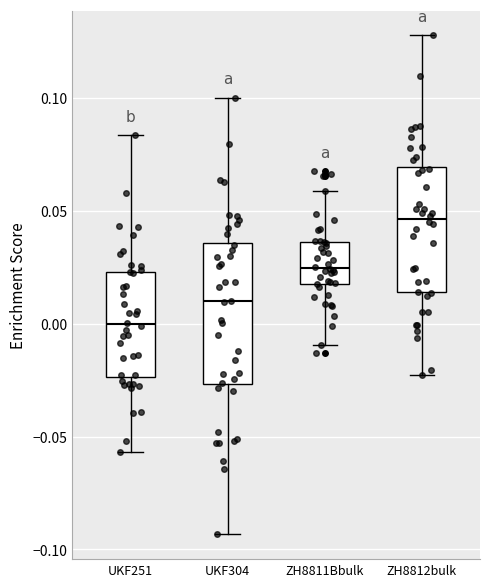

Which box has the highest median line?

ZH8812bulk